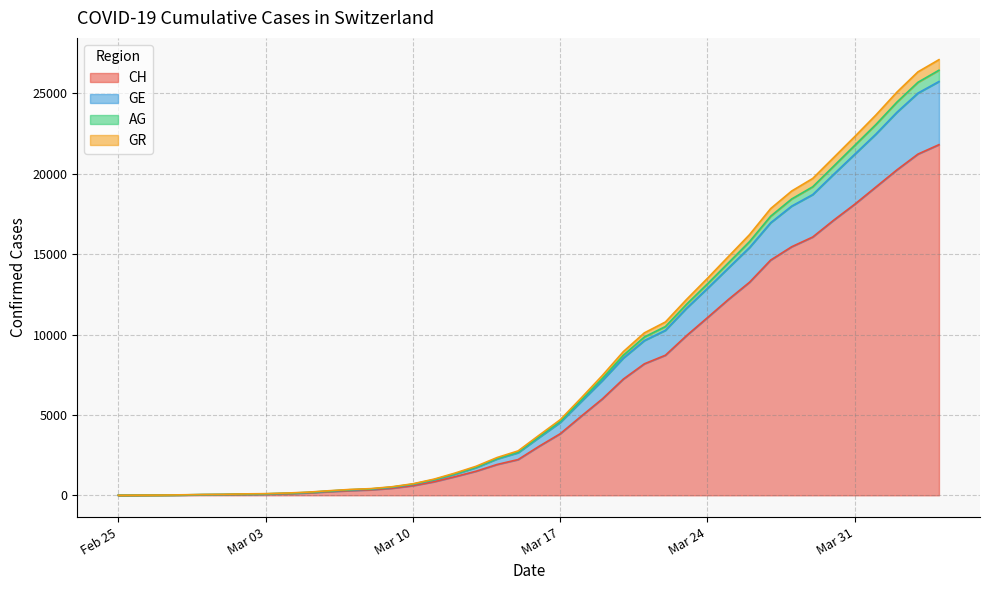

What is the highest value of the CH series?

21812